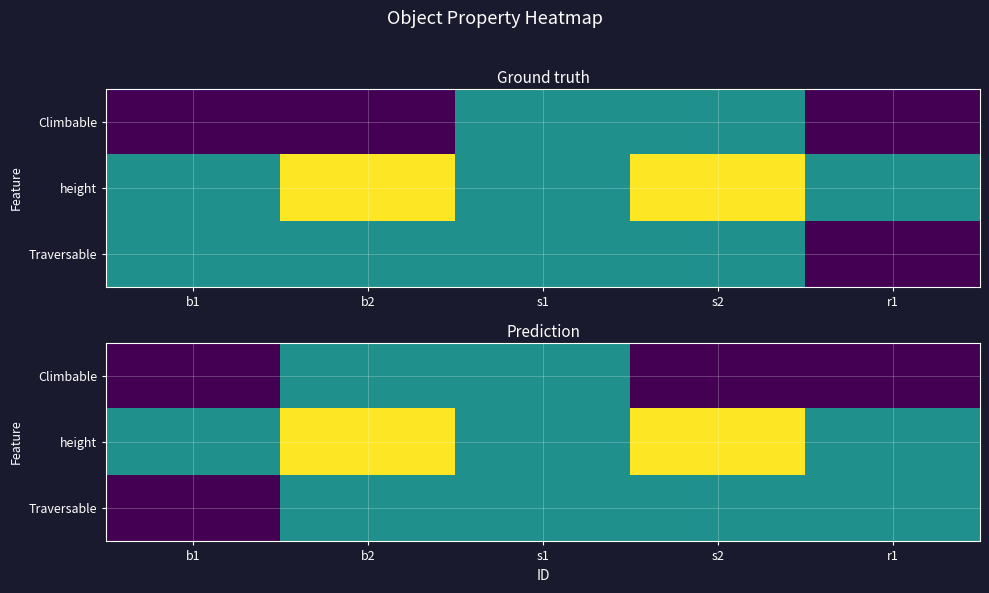

At how many categories does at least one series exceed 1?

2